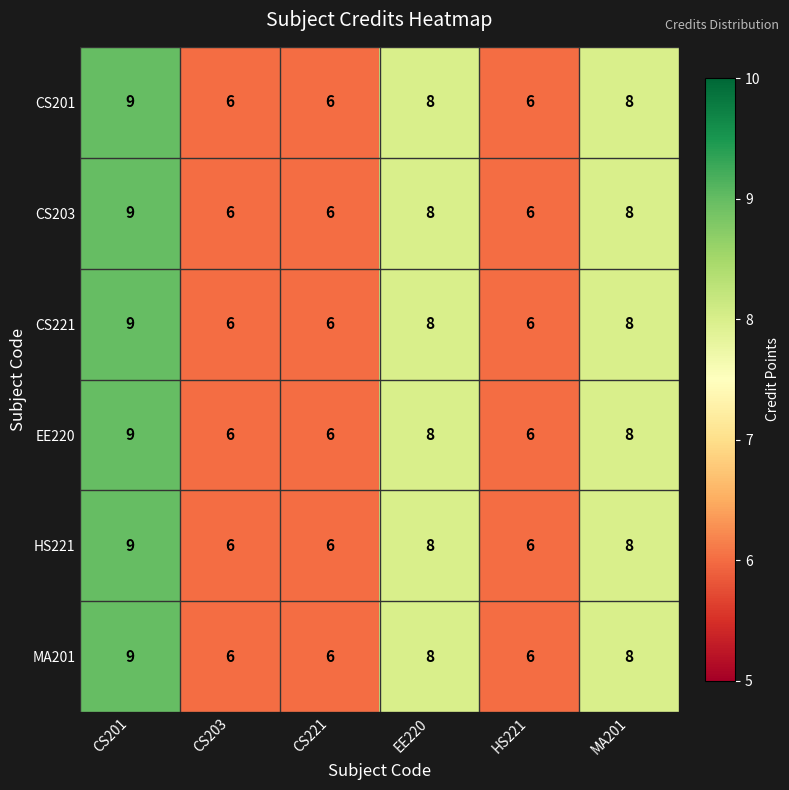

What is the sum of all MA201 values?

43